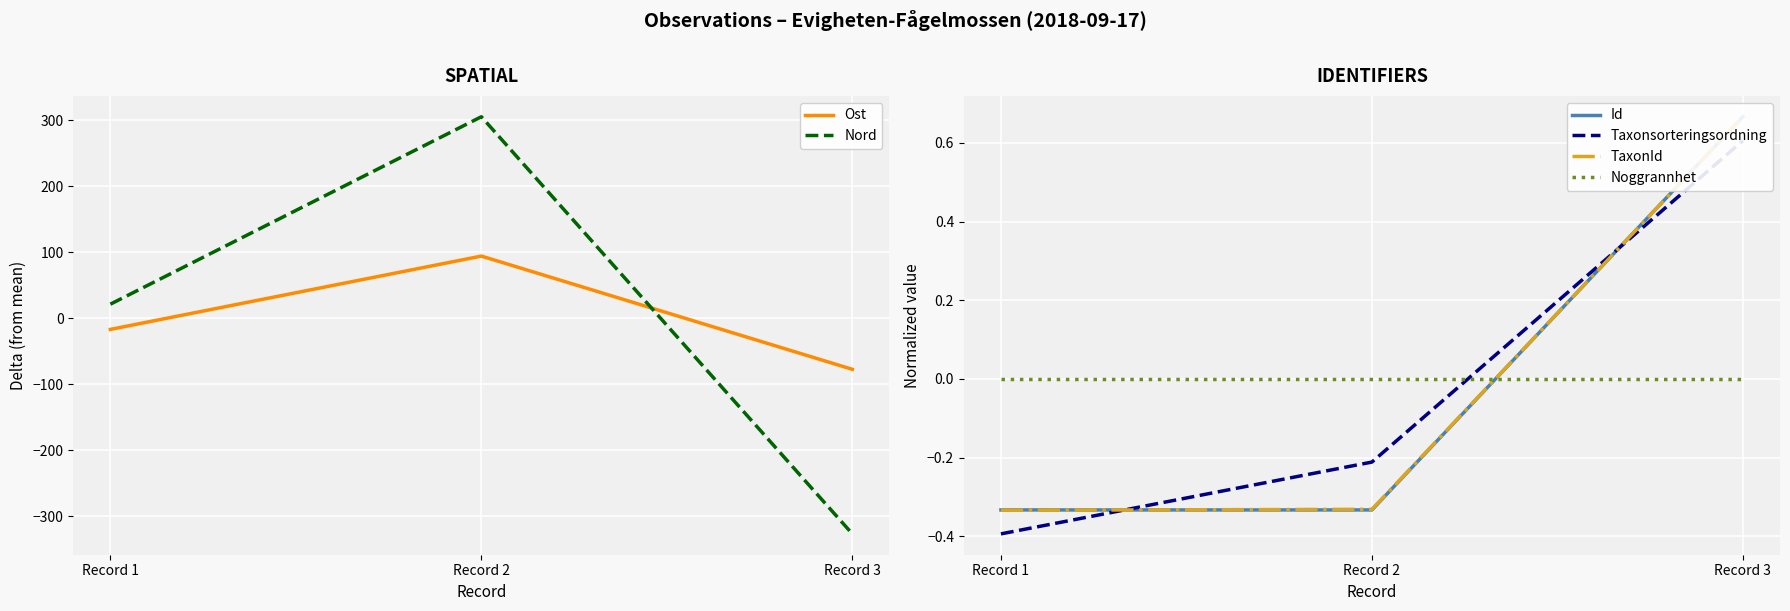

How many lines are shown in the chart?

6